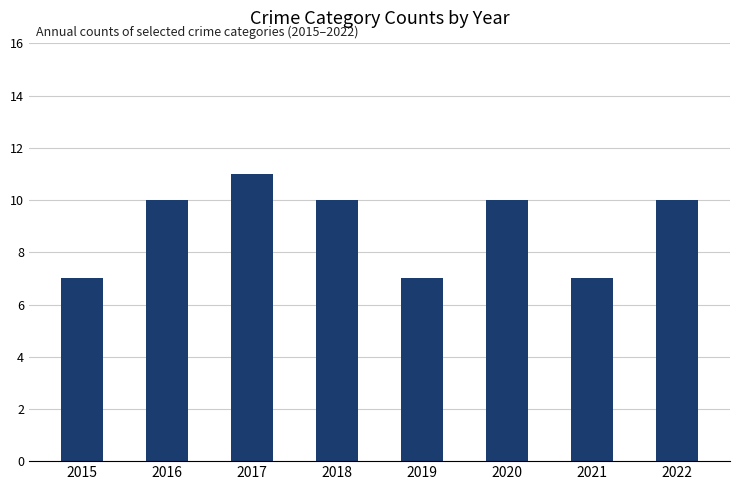

Count the values in the range 7 to 10.

7